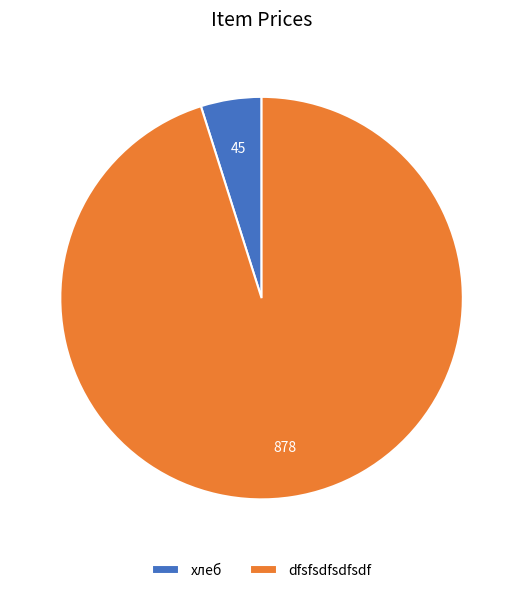

Which slice represents more than half of the pie?

dfsfsdfsdfsdf